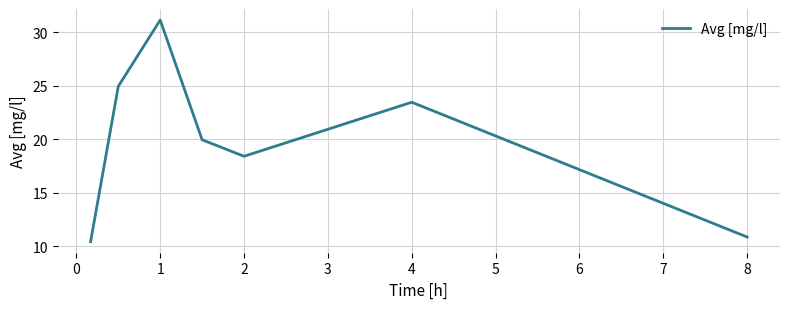

Reading left to right, what are all the values shown in this chart?

10.4	24.9	31.1	19.9	18.4	23.5	10.9